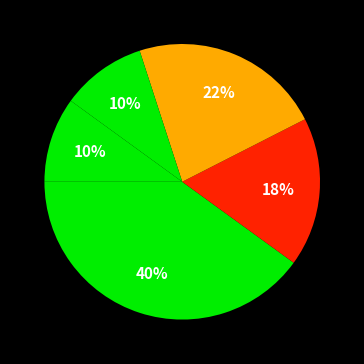

Count the number of slices in the pie.

5